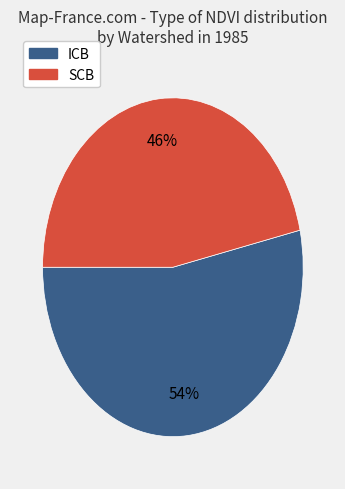

Does any single category account for the majority?

Yes